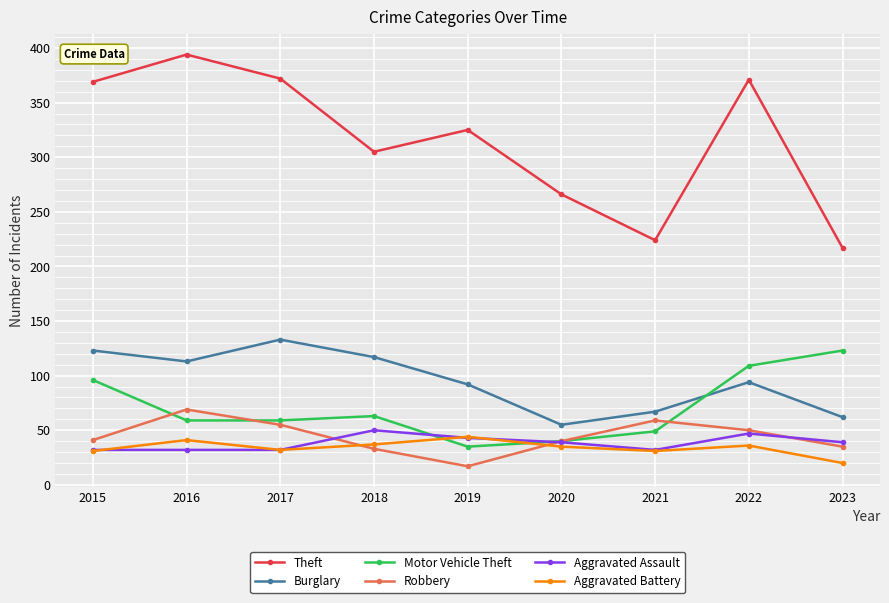

At how many categories does at least one series exceed 190?

9